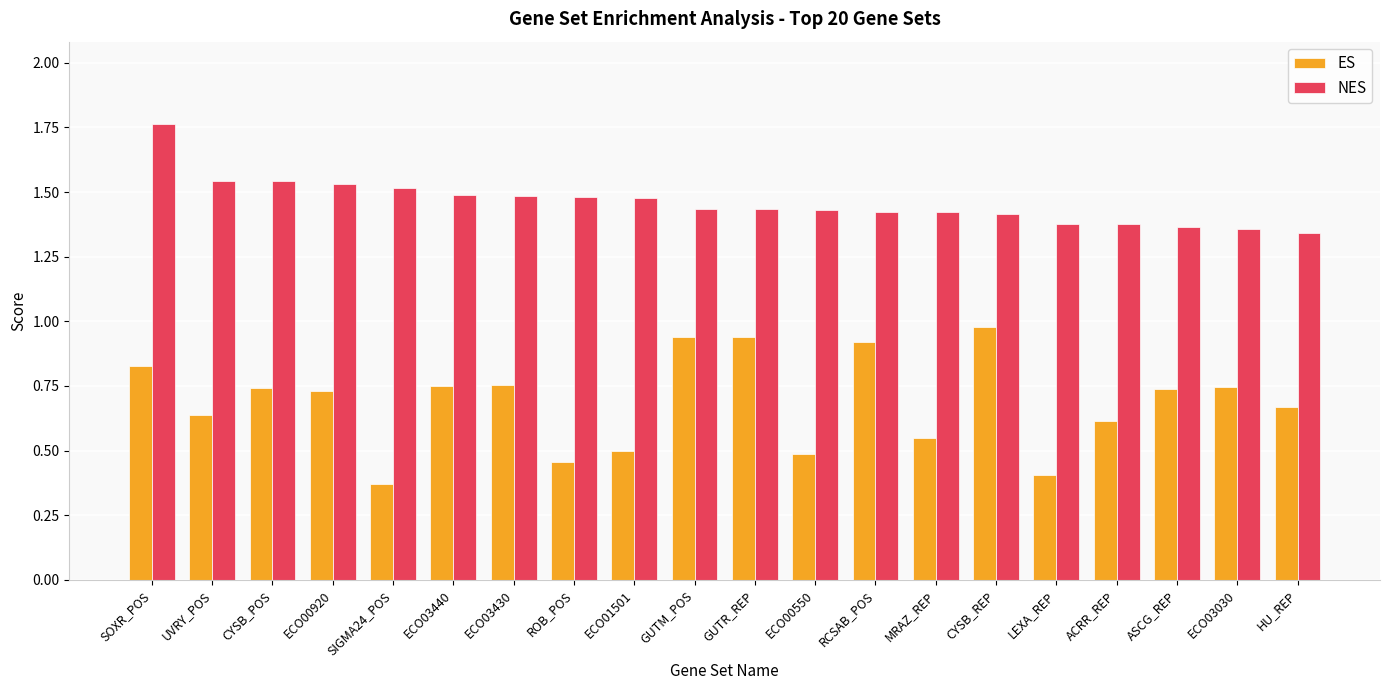

What is the sum of the NES values at CYSB_REP and ECO00920?

2.9